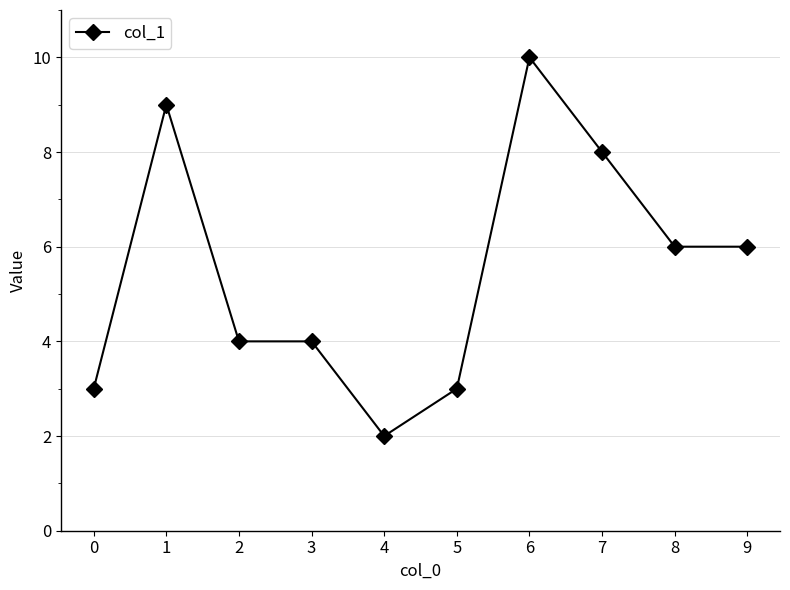

What is the value of the 6th point from the left?

3